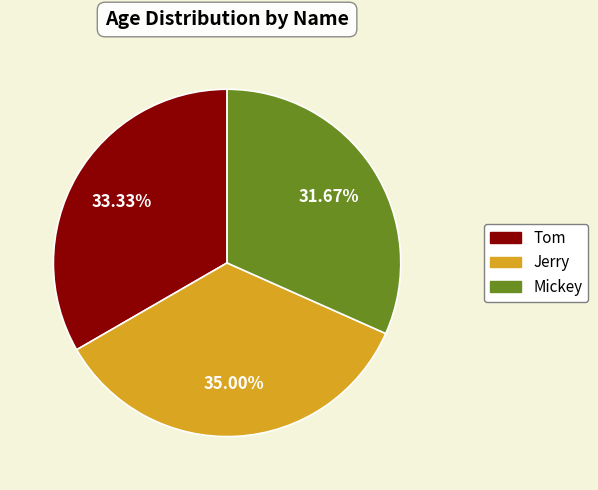

What is the smallest slice in the pie chart?

Mickey